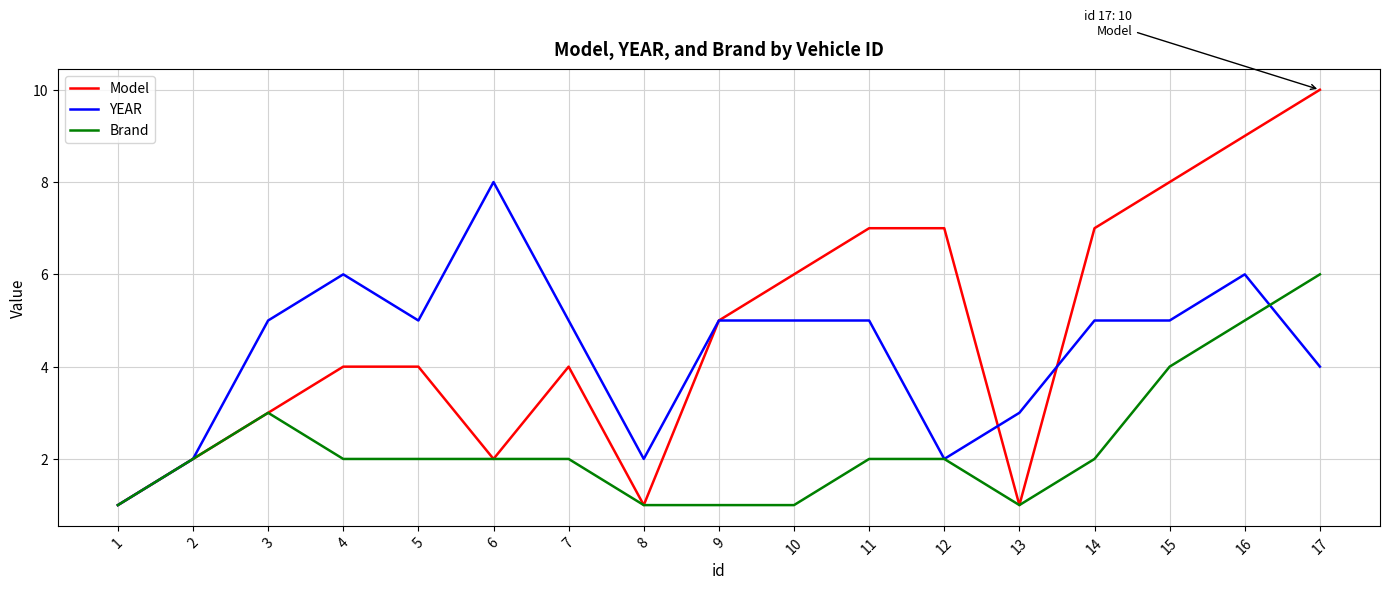

What is the maximum value for YEAR?

8